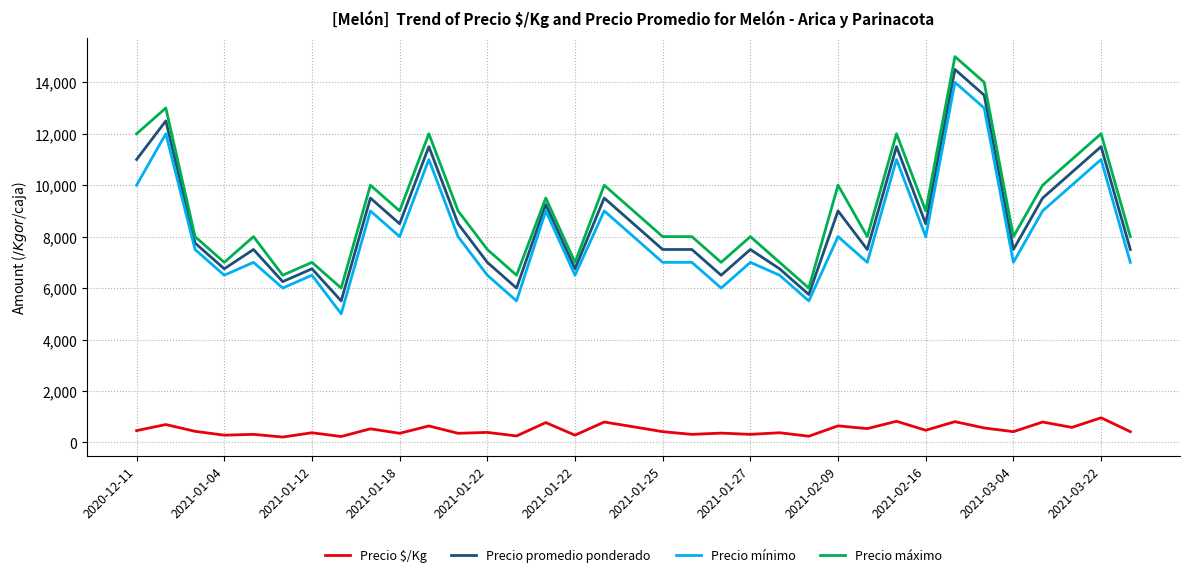

Does the chart have visible grid lines?

Yes